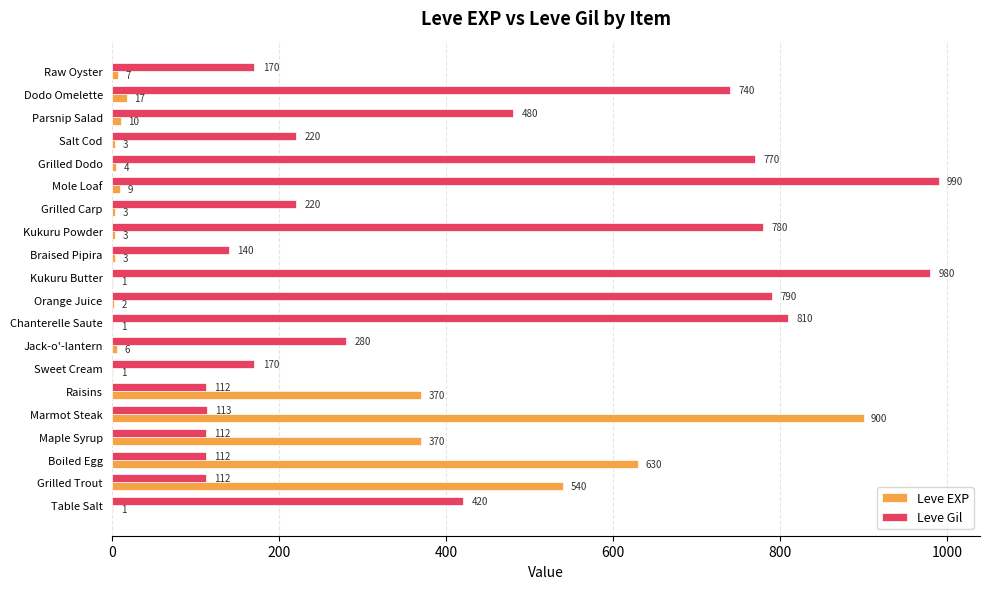

The value of Leve Gil at Sweet Cream is 60. True or false?

False